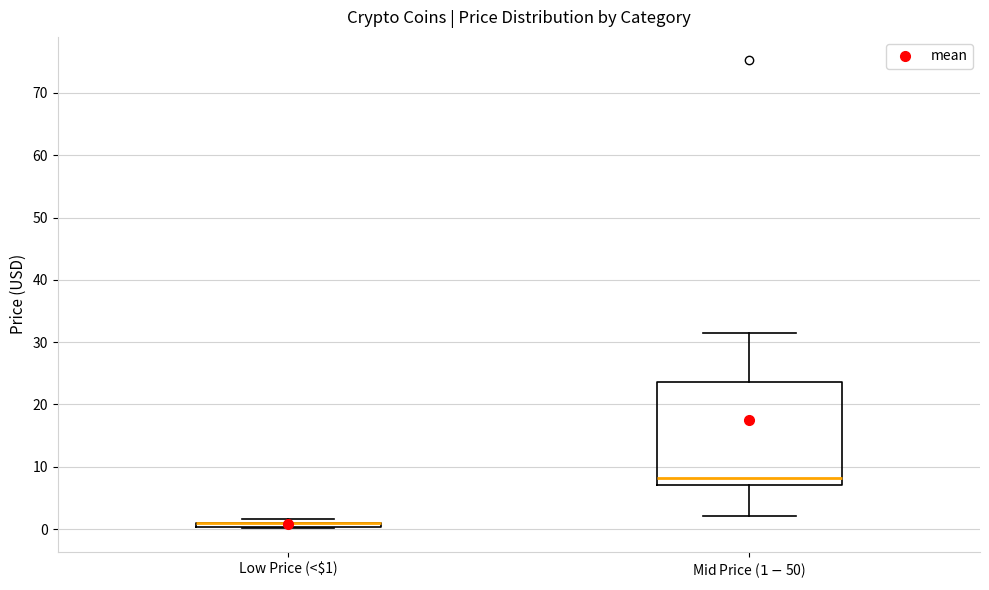

Which box is the tallest, from its lower edge to its upper edge?

Mid Price ($1-$50)